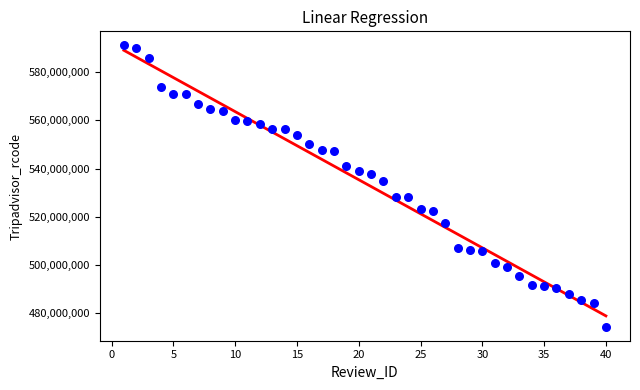

What Y value in the scatter plot is closest to 532729407?

534966221